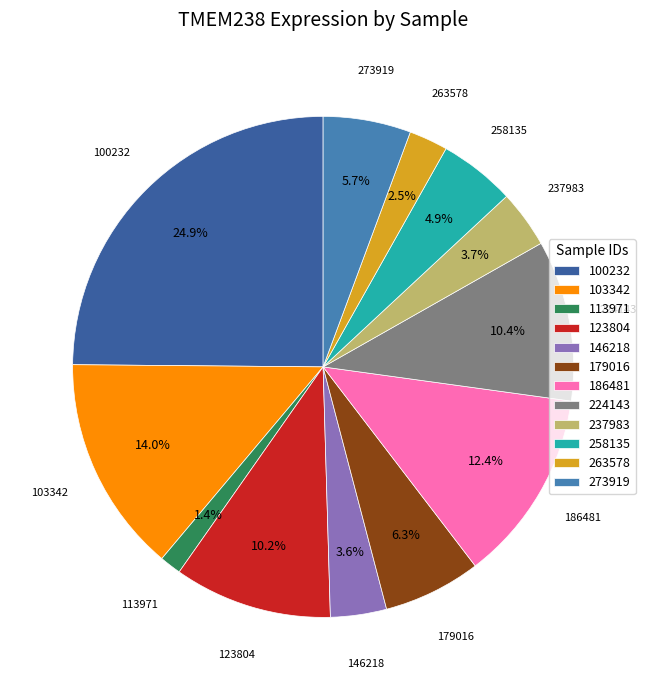

How many segments does this pie chart have?

12